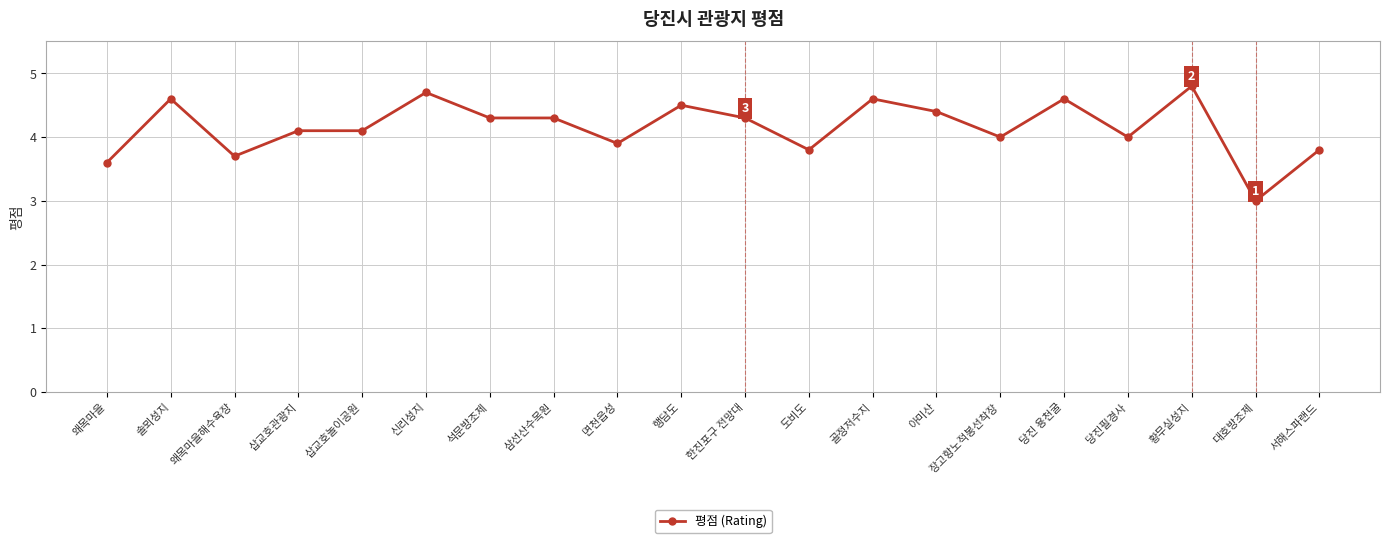

The chart shows a value of 4.1 at 삽교호놀이공원. True or false?

True